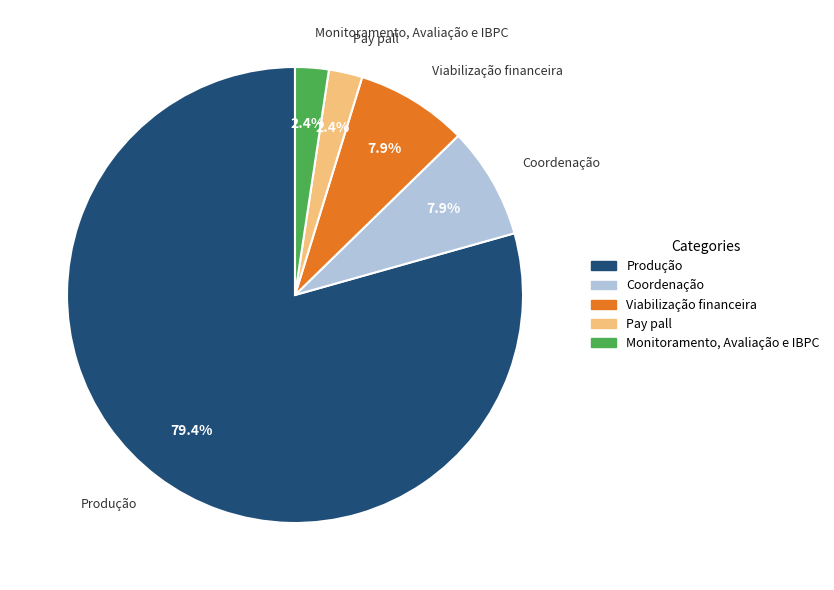

What percentage is NOT represented by Viabilização financeira?

92.1%